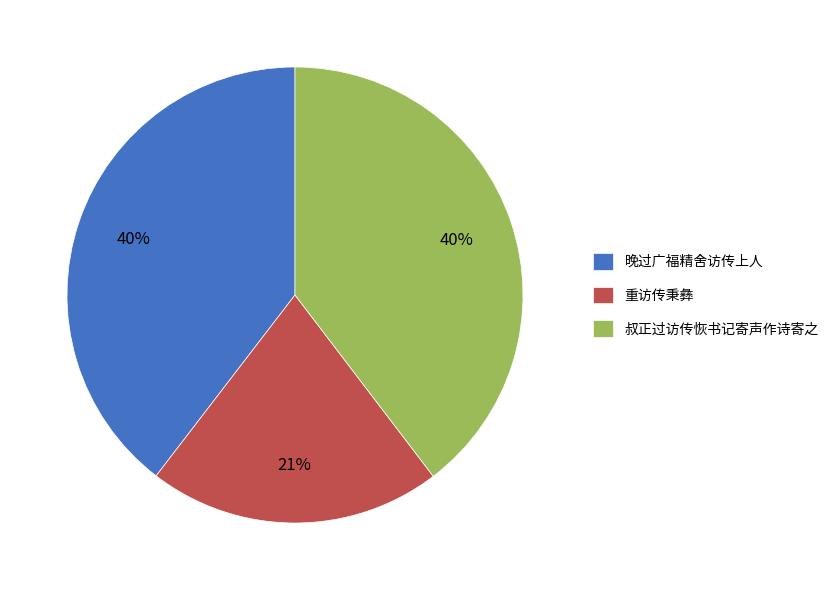

Count the number of slices in the pie.

3